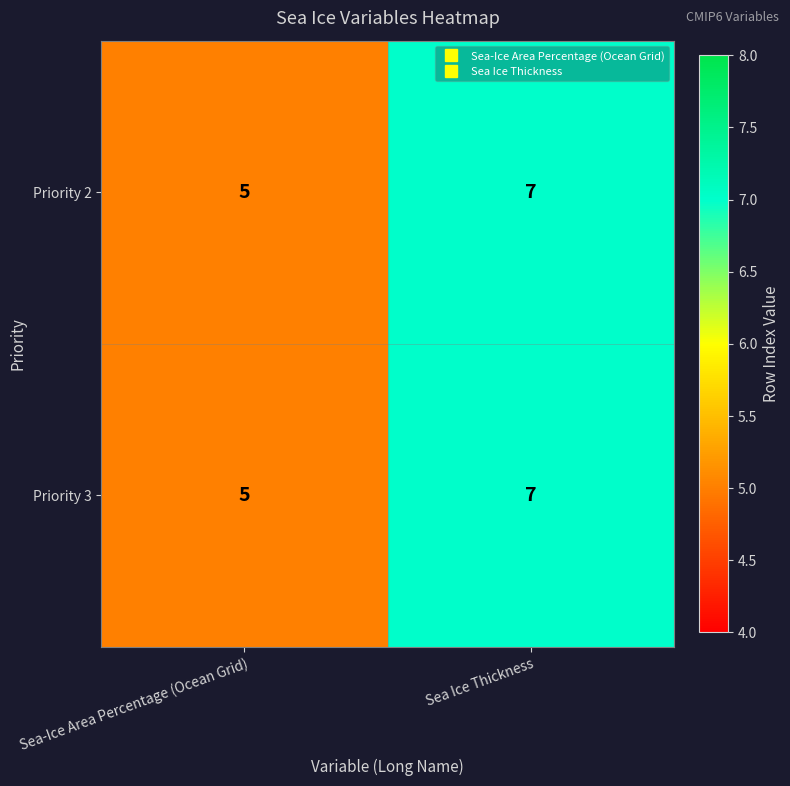

What is the minimum value shown in the chart?

5